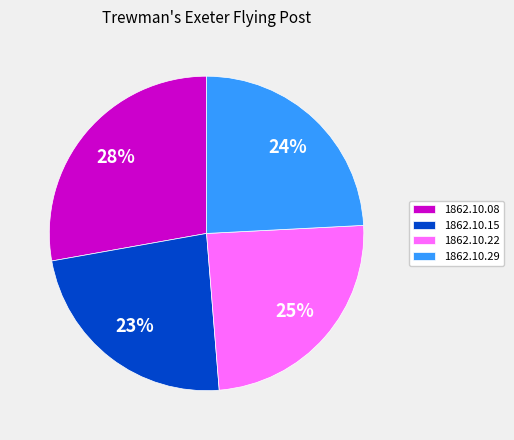

Is there any slice that represents more than half of the pie?

No